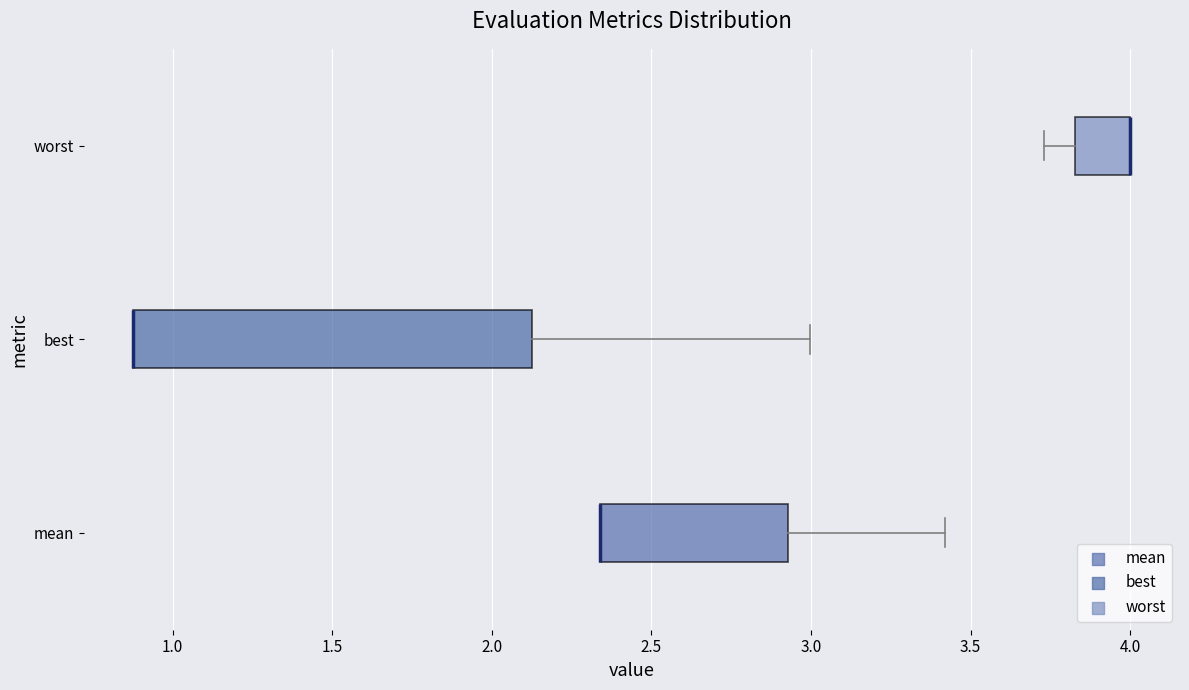

Comparing the boxes themselves (not the whiskers), which one is the widest?

best